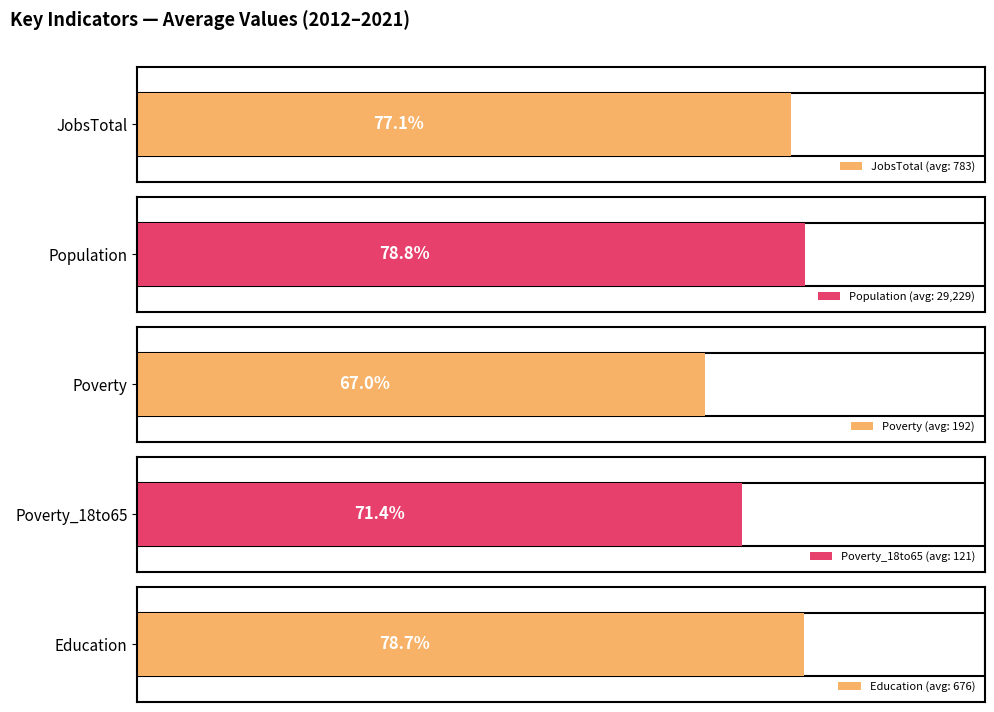

What are all the series names shown in the legend?

JobsTotal, Population, Poverty, Poverty_18to65, Education